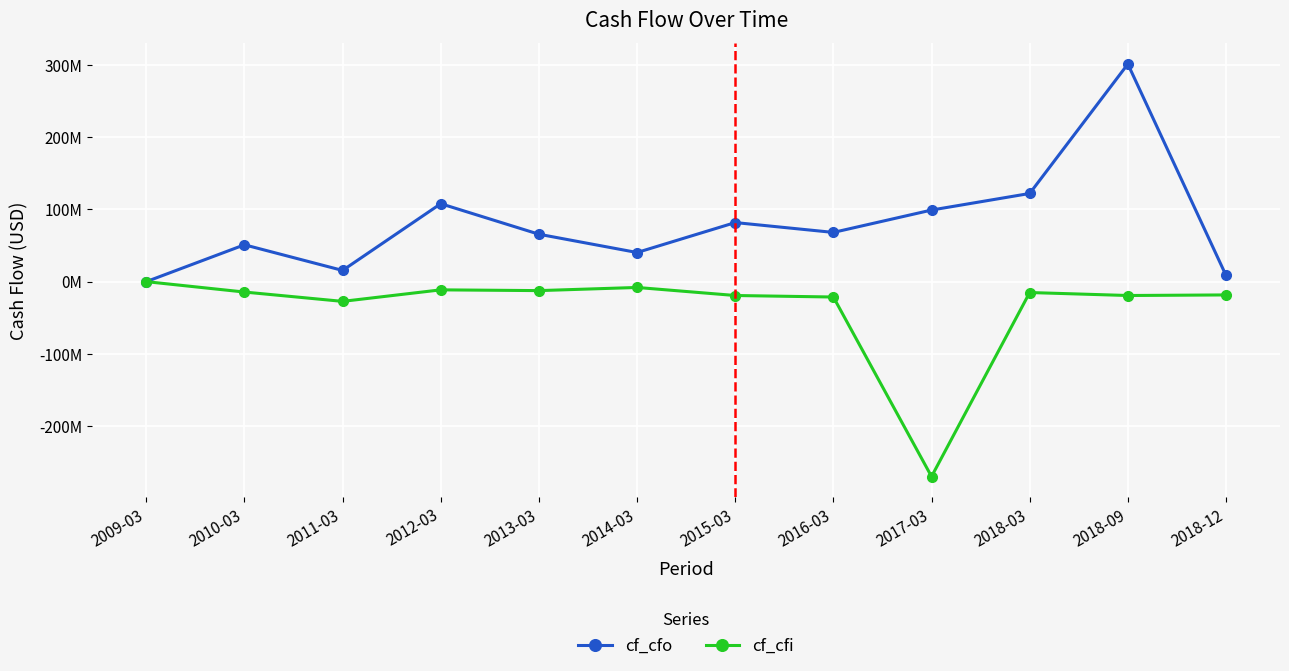

What is the difference between the maximum and second lowest values in the cf_cfo series?

292968000